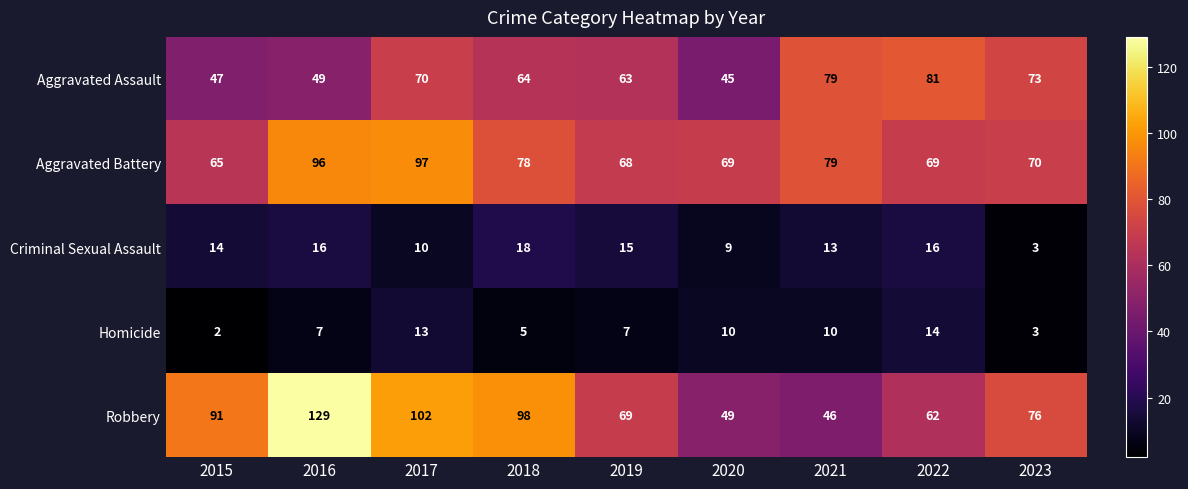

The Aggravated Battery series shows 108 at 2020. True or false?

False